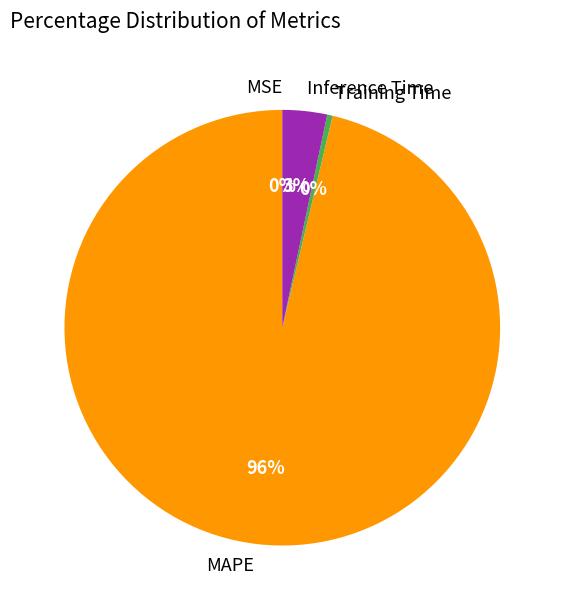

Is there a majority slice in this chart?

Yes